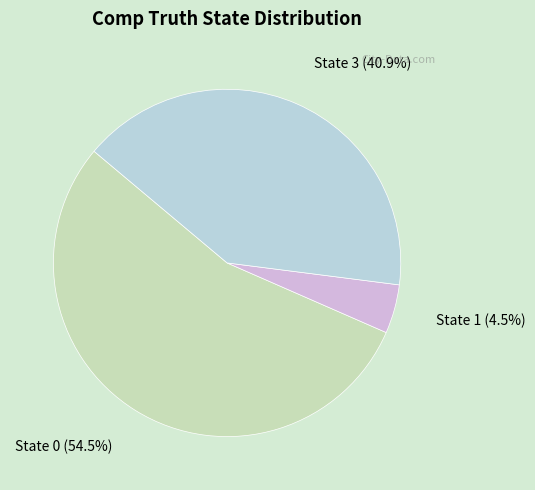

Between State 0 and State 1, which is larger?

State 0